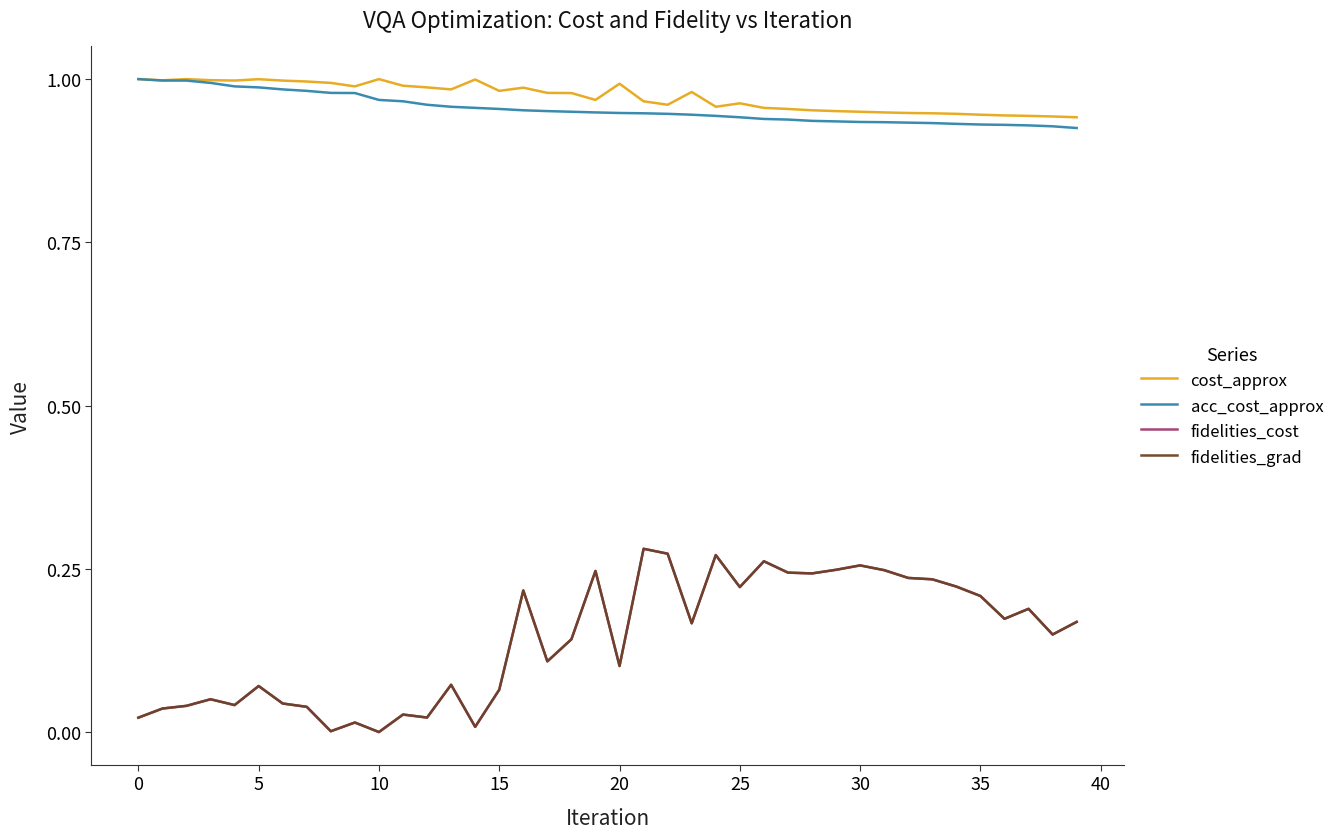

What is the label of the 3rd point from the right?

37